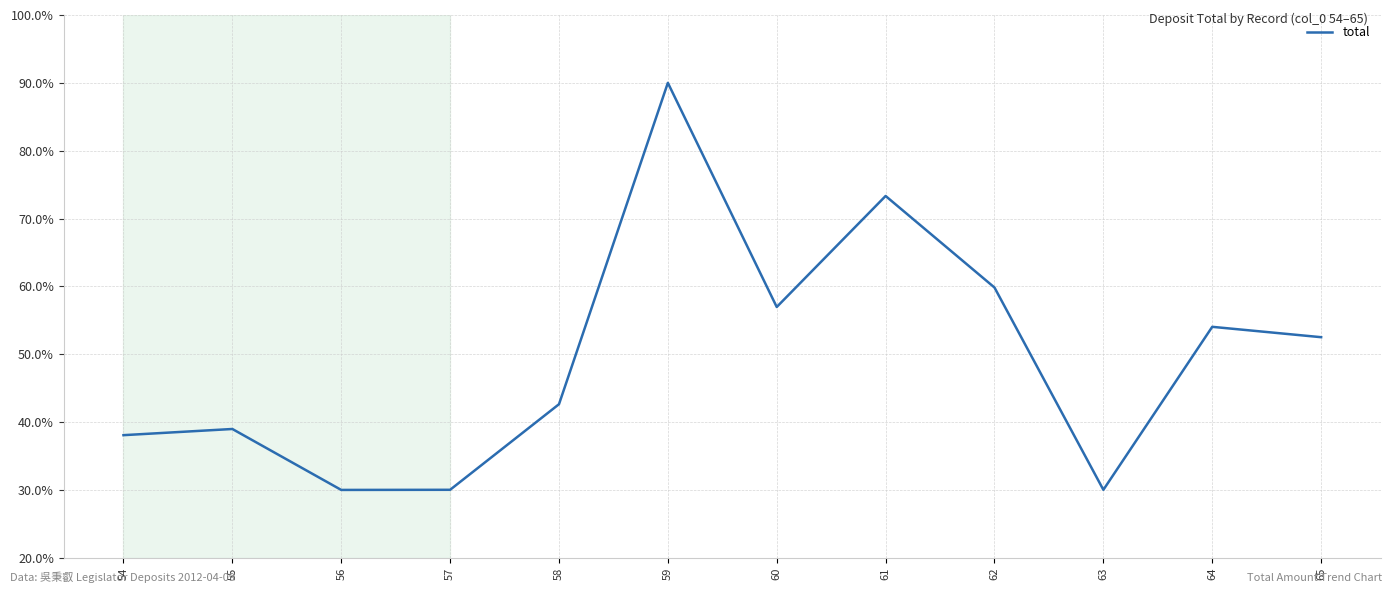

Does the chart have visible grid lines?

Yes